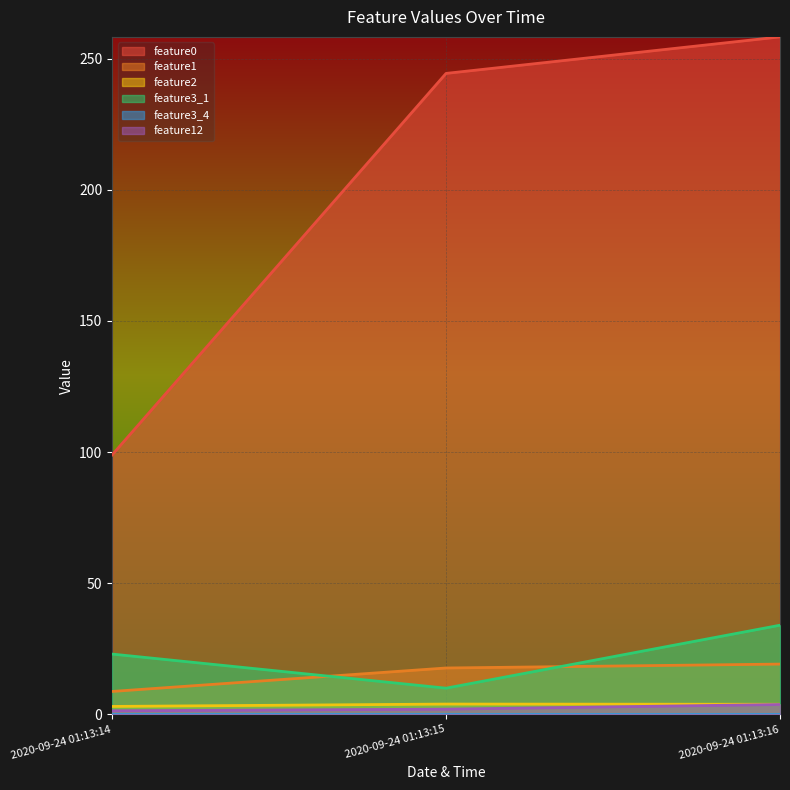

What is the average value of the feature1 series?

15.2